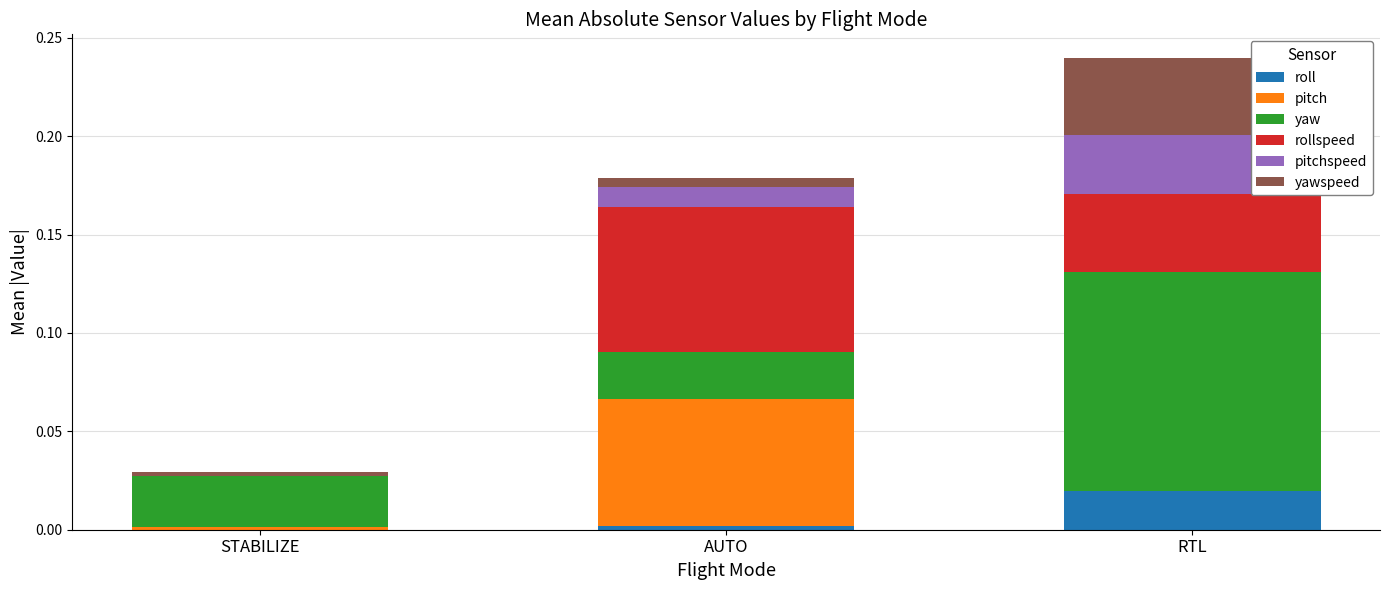

Count the number of categories in the chart.

3